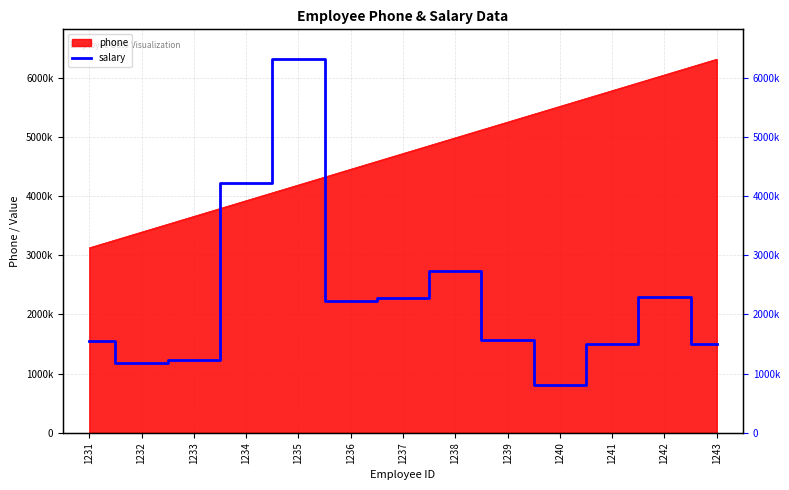

True or false: the data has more than 0 interior local peaks.

True